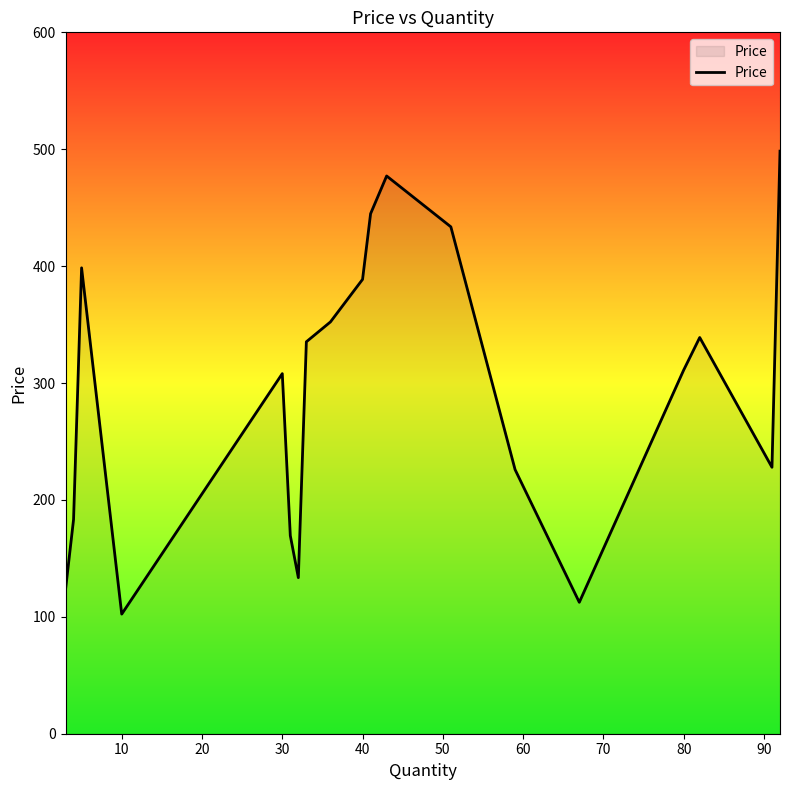

How many lines are shown in the chart?

1